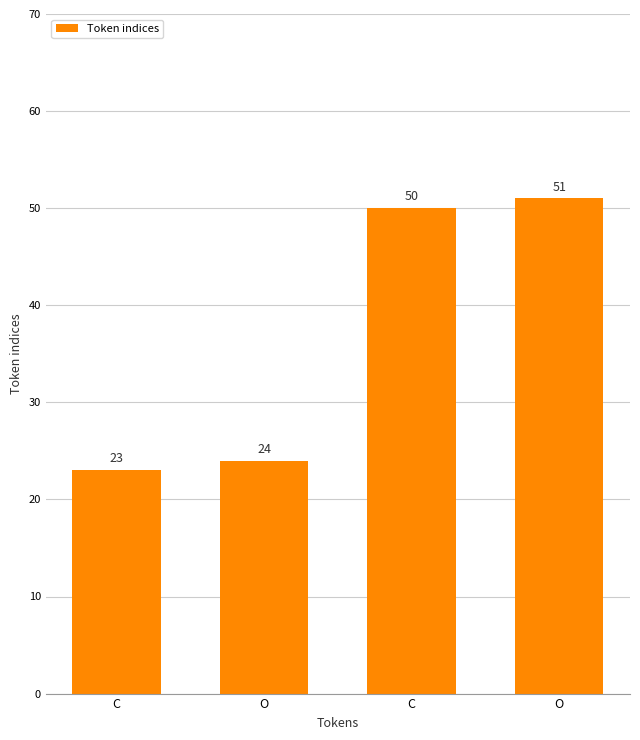

Reading left to right, list all the values displayed in this chart.

23	24	50	51